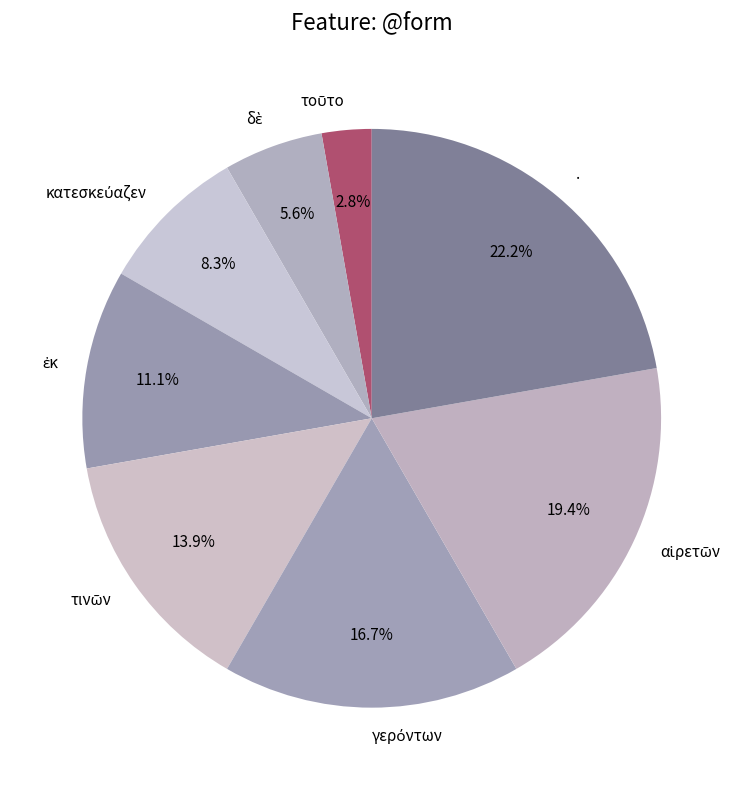

What percentage is NOT represented by .?

77.8%